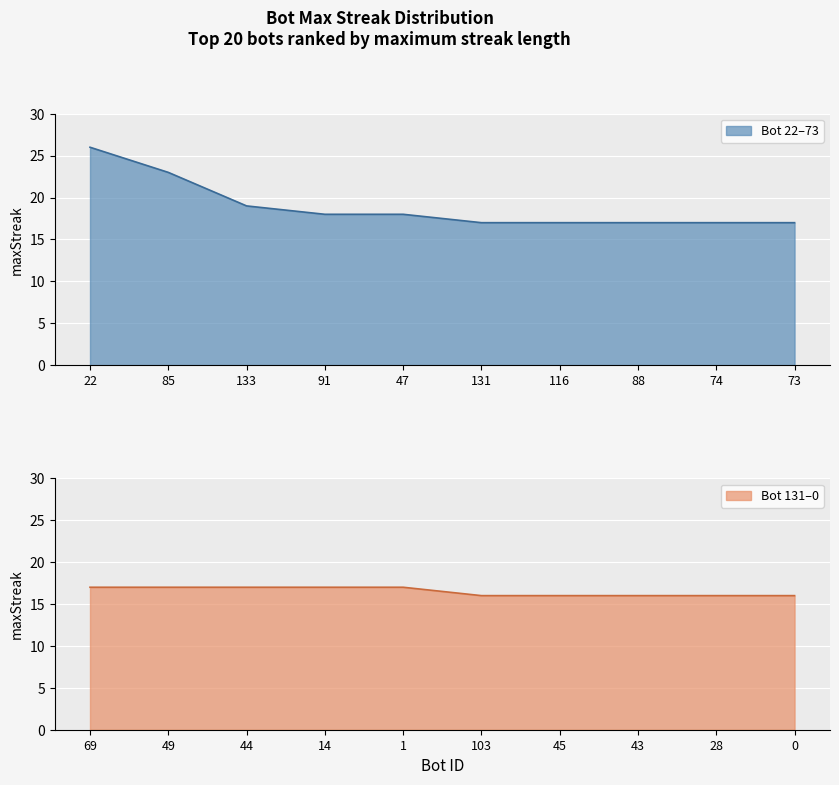

Reading right to left, list all the values displayed in this chart.

0=16	28=16	43=16	45=16	103=16	1=17	14=17	44=17	49=17	69=17	73=17	74=17	88=17	116=17	131=17	47=18	91=18	133=19	85=23	22=26